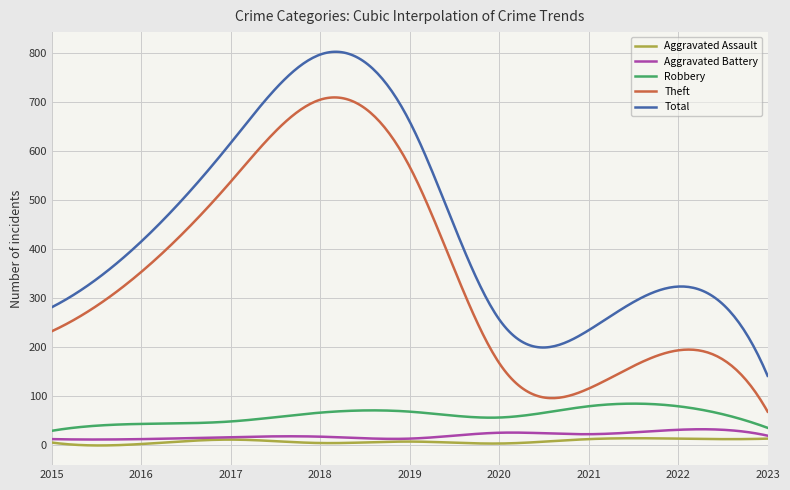

True or false: Theft and Total cross at least once.

False